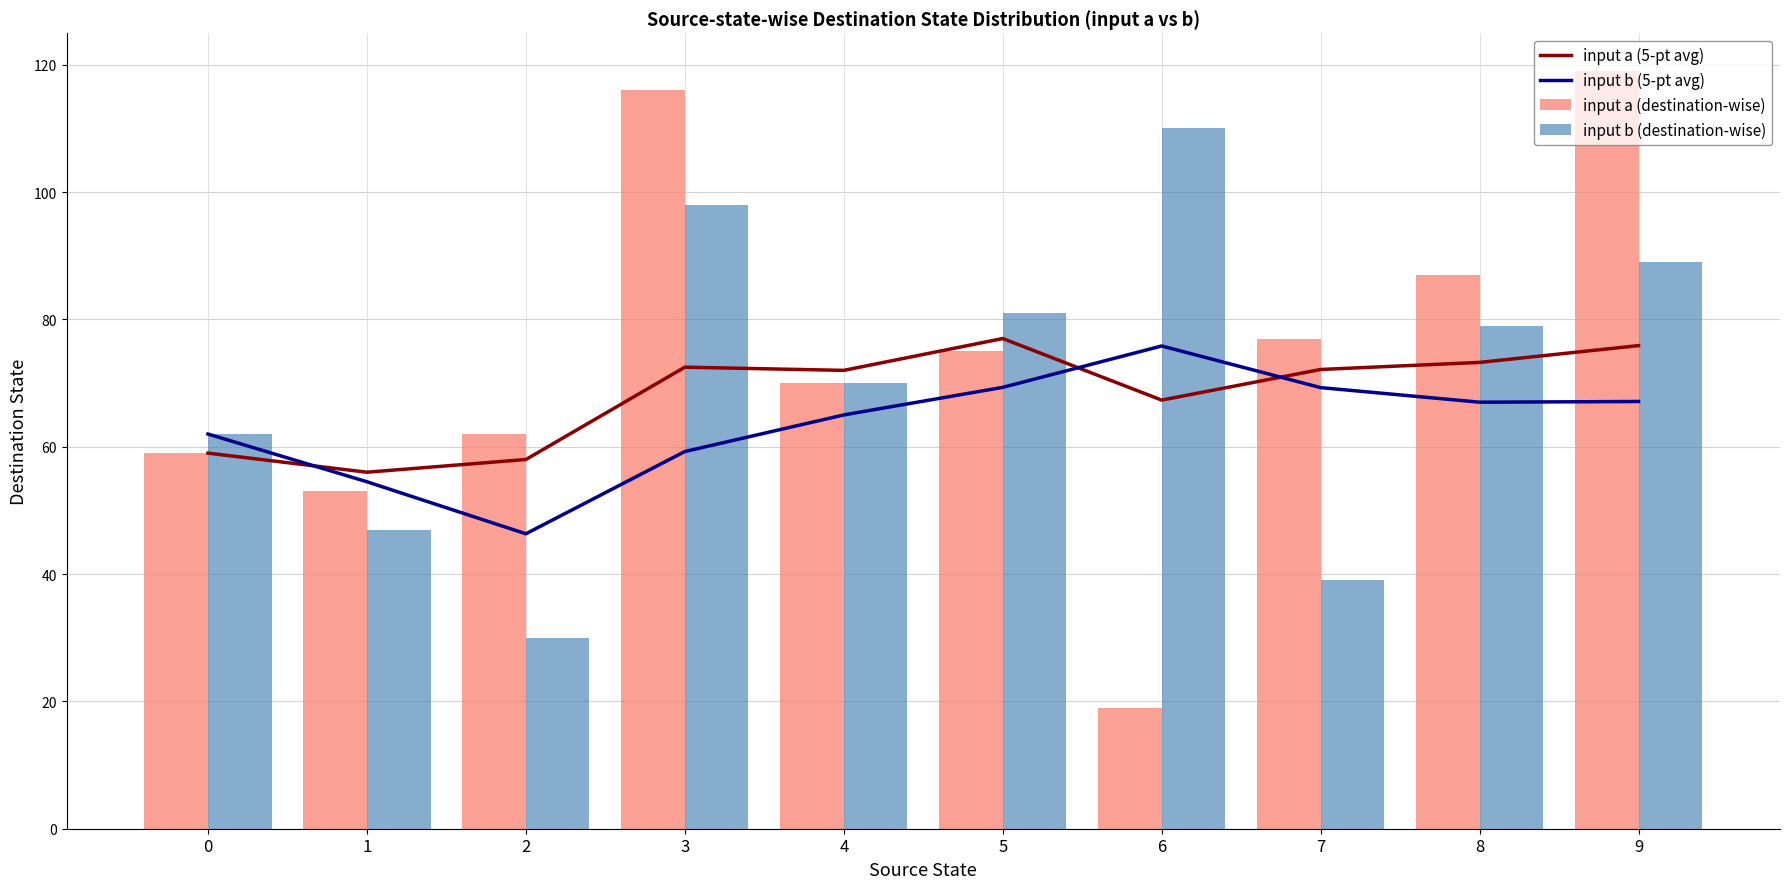

Reading left to right, list all the values displayed in this chart.

input a (5-pt avg): 0=59.0	1=56.0	2=58.0	3=72.5	4=72.0	5=77.0	6=67.3	7=72.1	8=73.2	9=75.9
input b (5-pt avg): 0=62.0	1=54.5	2=46.3	3=59.2	4=65.0	5=69.3	6=75.8	7=69.3	8=67.0	9=67.1
input a (destination-wise): 0=59.0	1=53.0	2=62.0	3=116.0	4=70.0	5=75.0	6=19.0	7=77.0	8=87.0	9=119.0
input b (destination-wise): 0=62.0	1=47.0	2=30.0	3=98.0	4=70.0	5=81.0	6=110.0	7=39.0	8=79.0	9=89.0